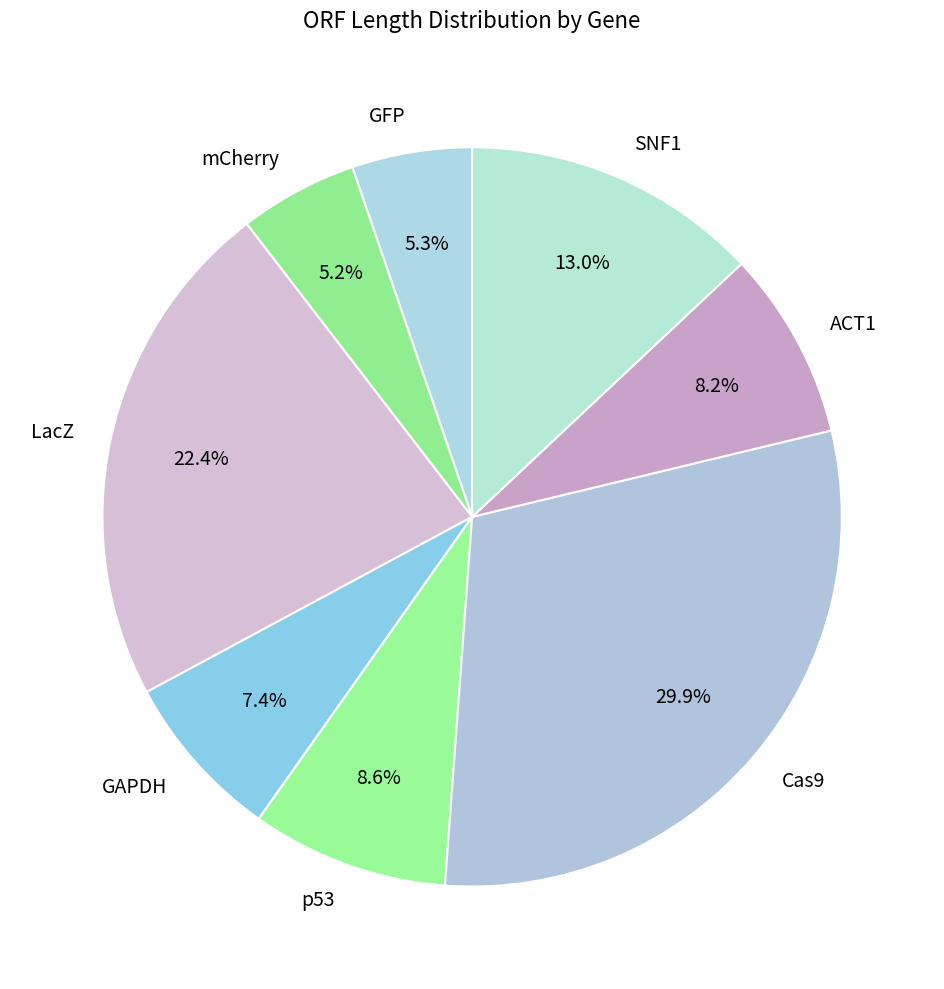

Approximately how many times larger is the value at LacZ compared to p53?

2.6